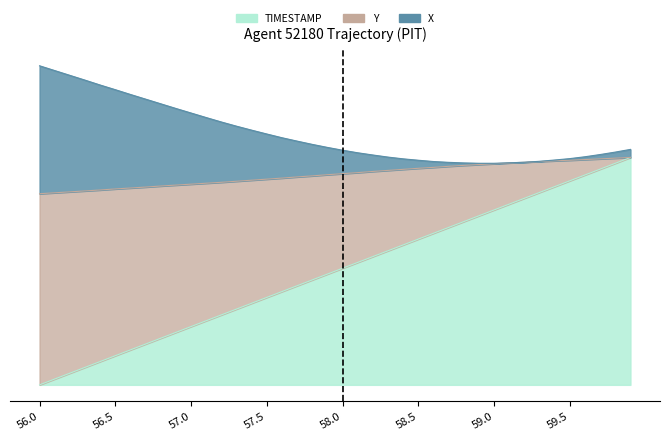

List the series in order of their peak value, lowest first.

Y, TIMESTAMP, X